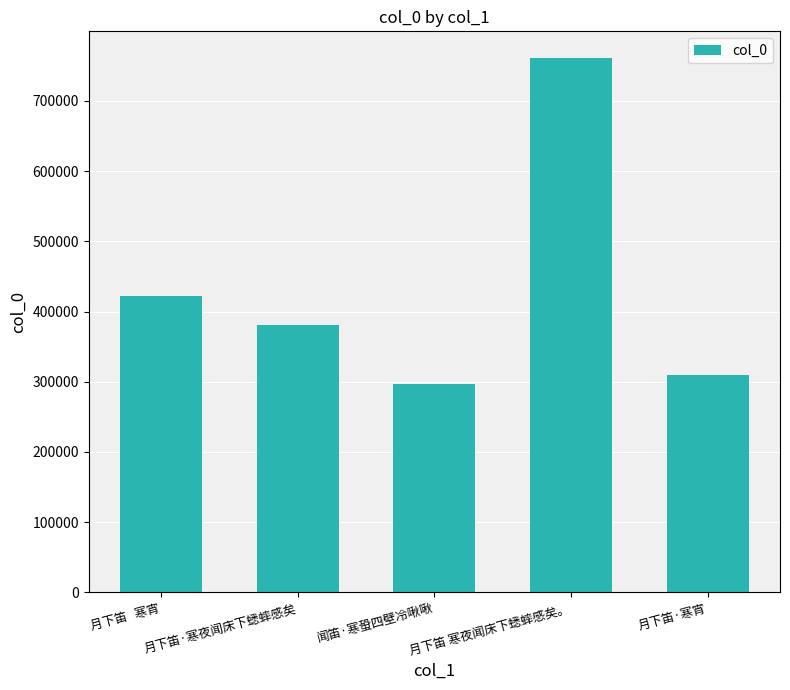

At which category does the chart reach its minimum across all series?

闻笛·寒蛩四壁冷啾啾